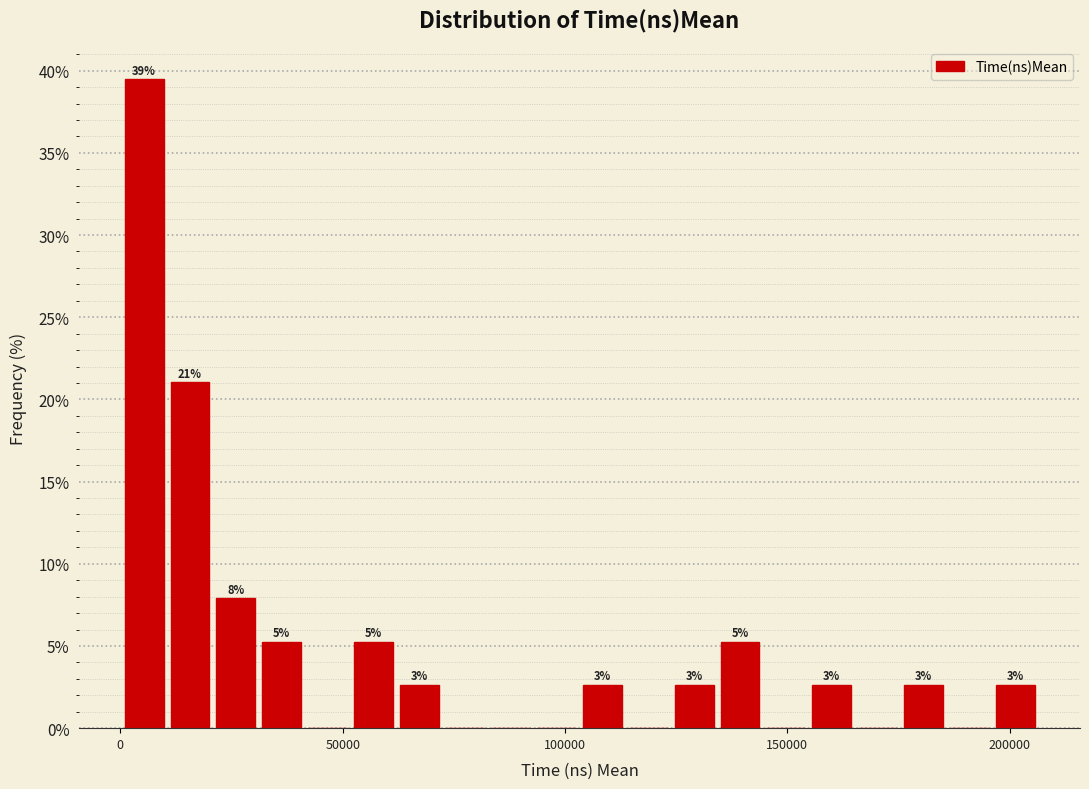

Read against the x-axis, roughly where is the centre of the tallest bar?

5000